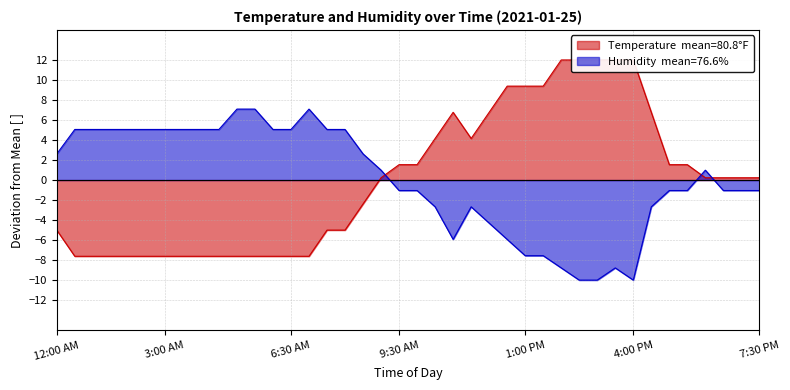

How many values in Temperature are above zero?

22